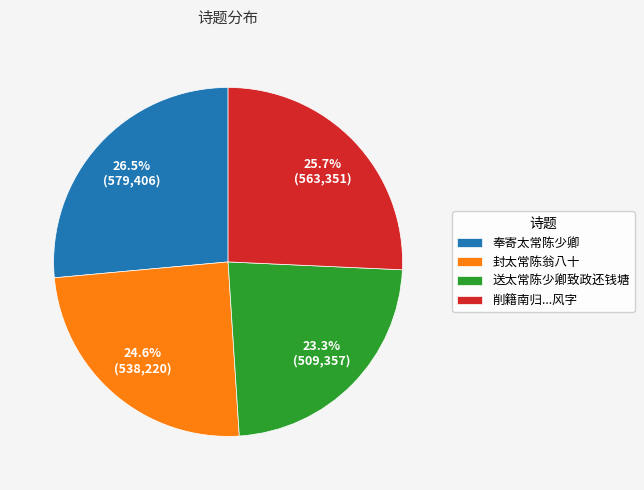

Combined, do 送太常陈少卿致政还钱塘 and 削籍南归...风字 account for over 50%?

No